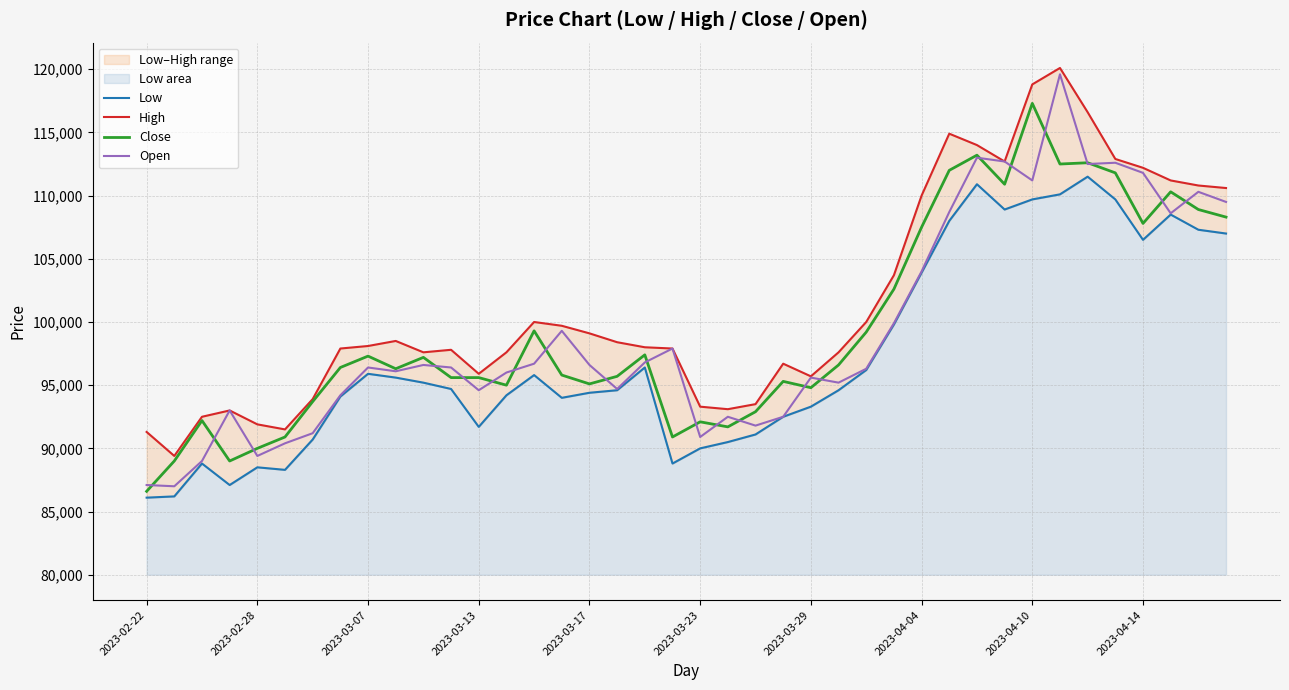

Count the number of data series in this chart.

4